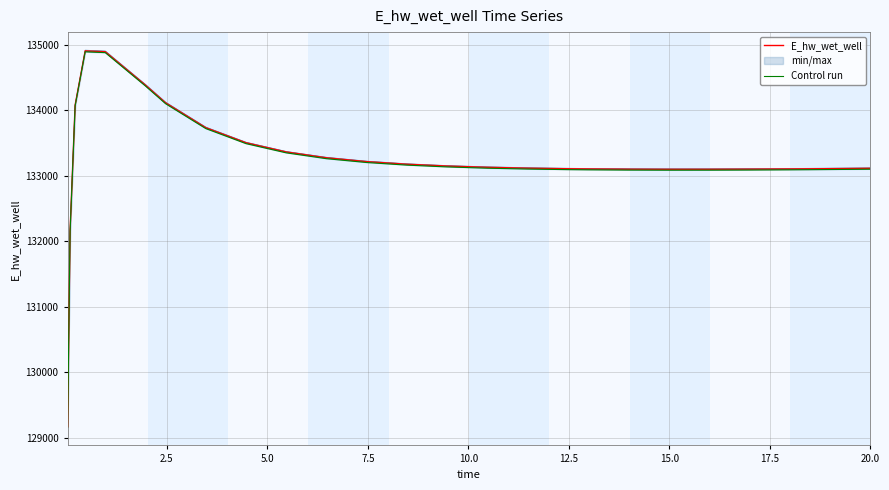

Reading left to right, list all the values displayed in this chart.

E_hw_wet_well: 129172.4	132162.6	134075.9	134902.7	134889.7	134380.3	134110.9	133731.4	133501.8	133361.3	133272.3	133213.8	133174.0	133146.4	133127.2	133114.0	133105.3	133102.3	133098.4	133096.8	133097.1	133099.0	133102.2	133104.2	133108.9	133111.8
Control run: 129159.5	132149.4	134062.5	134889.2	134876.2	134366.8	134097.5	133718.0	133488.4	133347.9	133259.0	133200.4	133160.7	133133.1	133113.9	133100.7	133092.0	133089.0	133085.1	133083.5	133083.8	133085.7	133088.9	133090.9	133095.6	133098.5